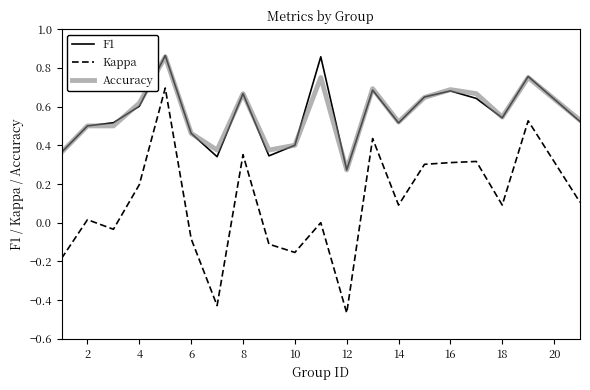

How many lines are shown in the chart?

3